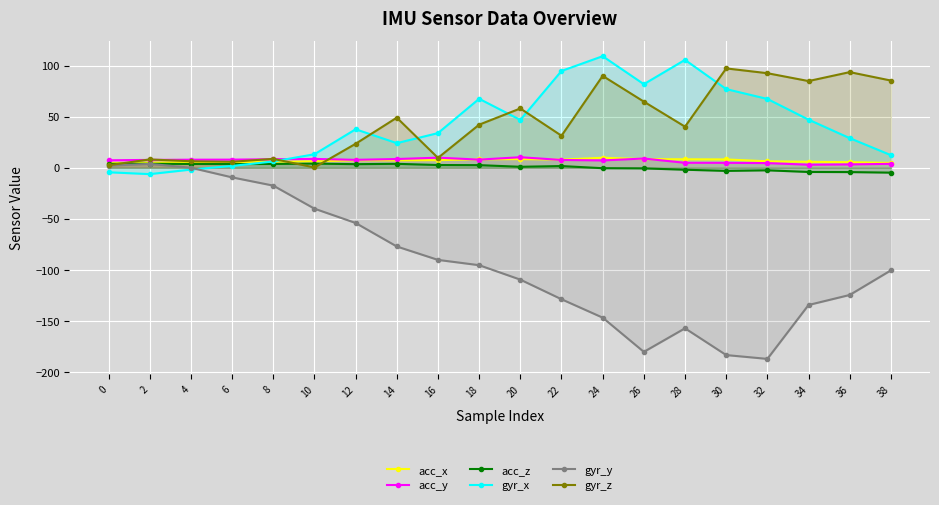

True or false: gyr_z and gyr_y intersect in this chart.

False